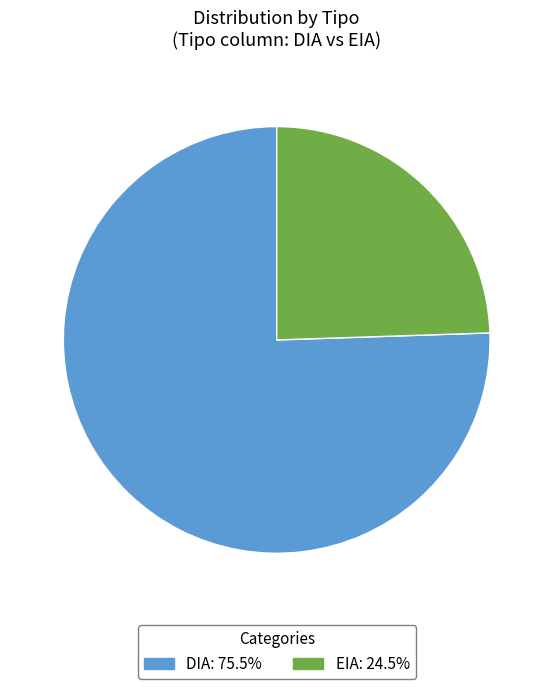

Is the sum of DIA and EIA greater than half?

Yes